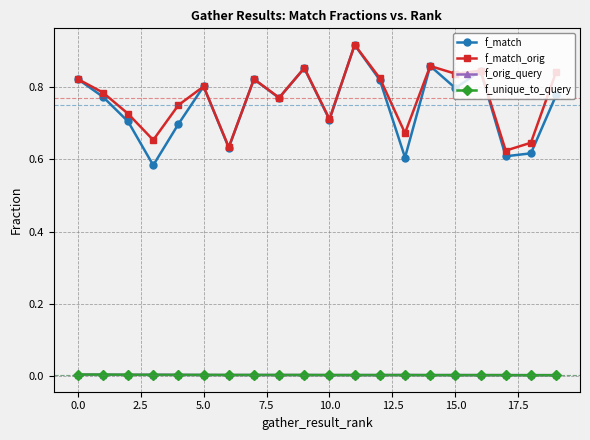

Which series has the largest range (max minus min)?

f_match